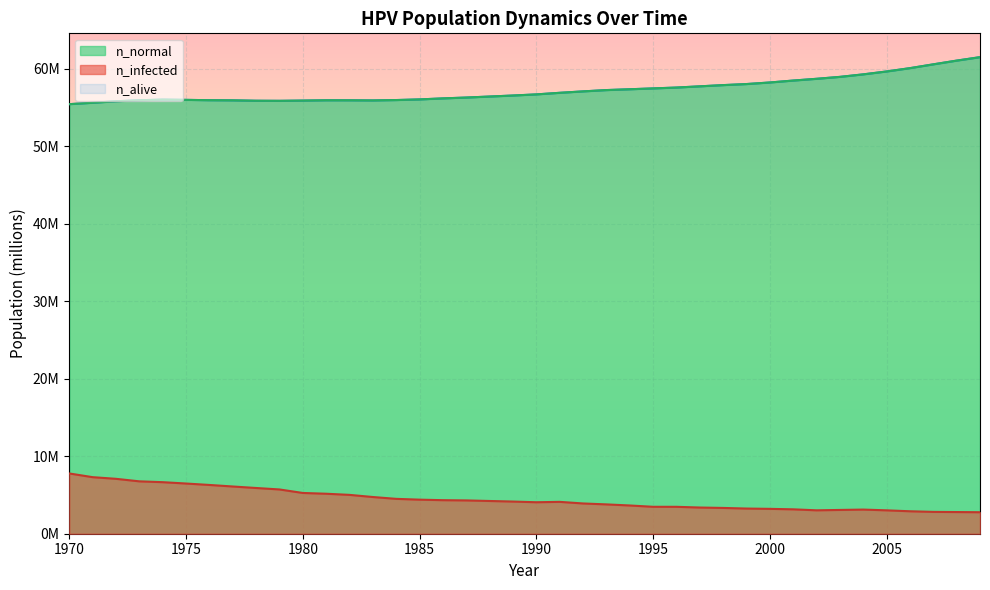

True or false: n_normal has a value of 57.2 at 1993.

True